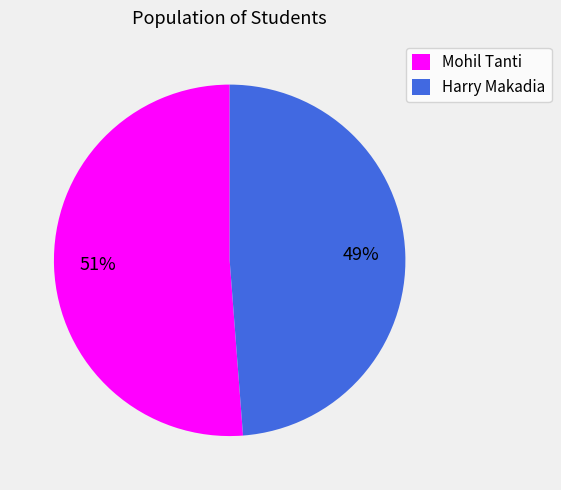

Does Harry Makadia represent more than half of the total?

No